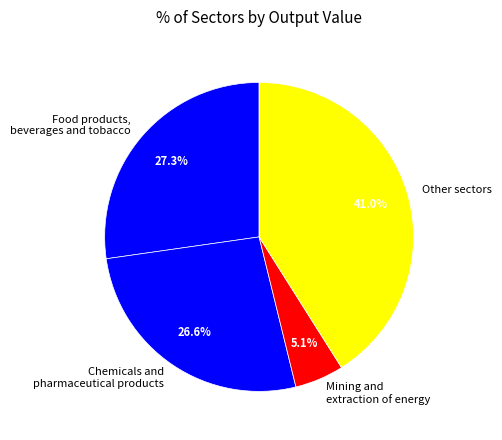

Do Other sectors and Chemicals and pharmaceutical products together represent more than half of the pie?

Yes